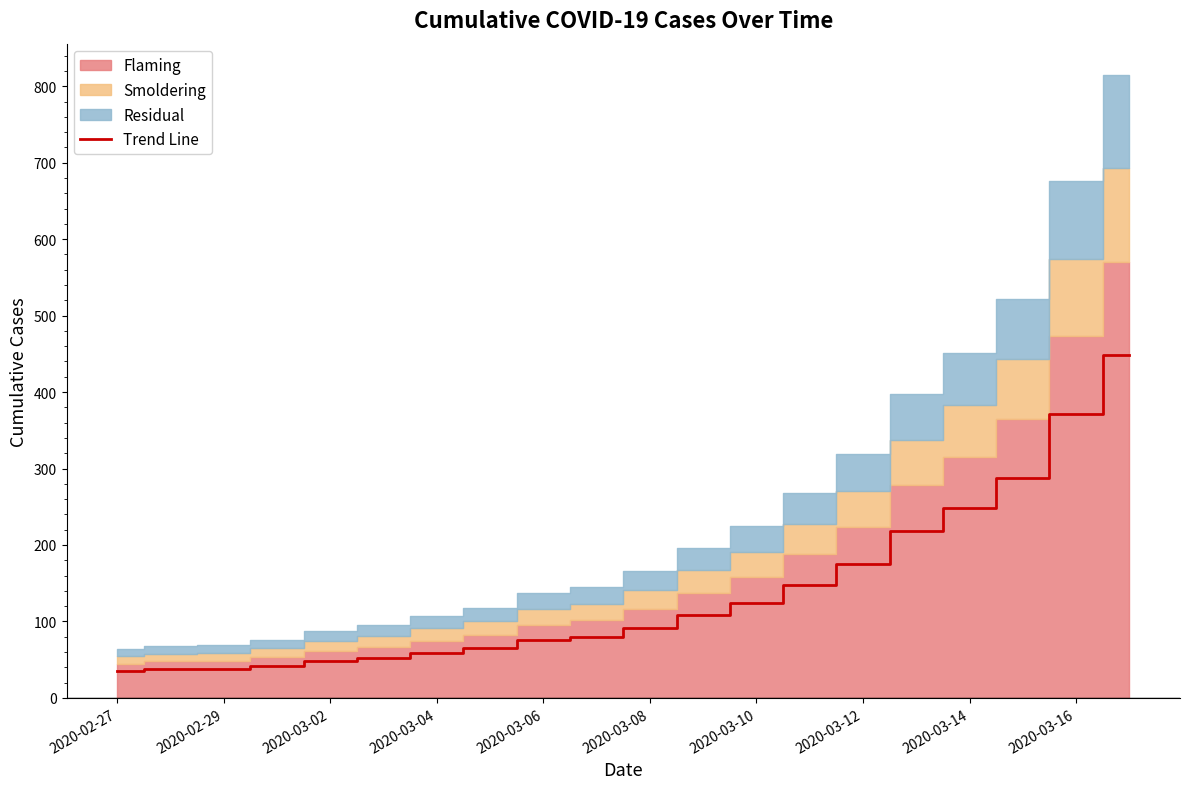

The value of Trend Line at 2020-03-06 is 75.4. True or false?

True